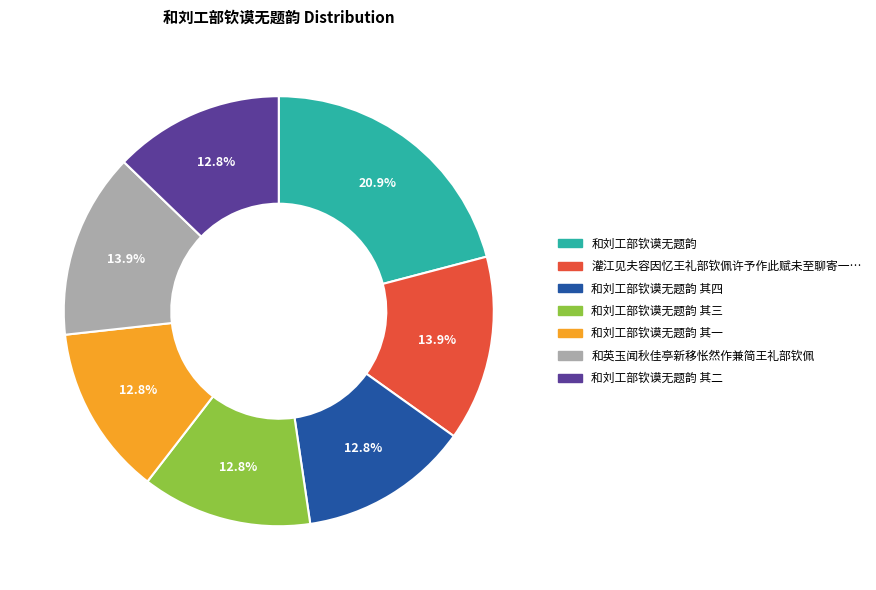

Is there any slice that represents more than half of the pie?

No